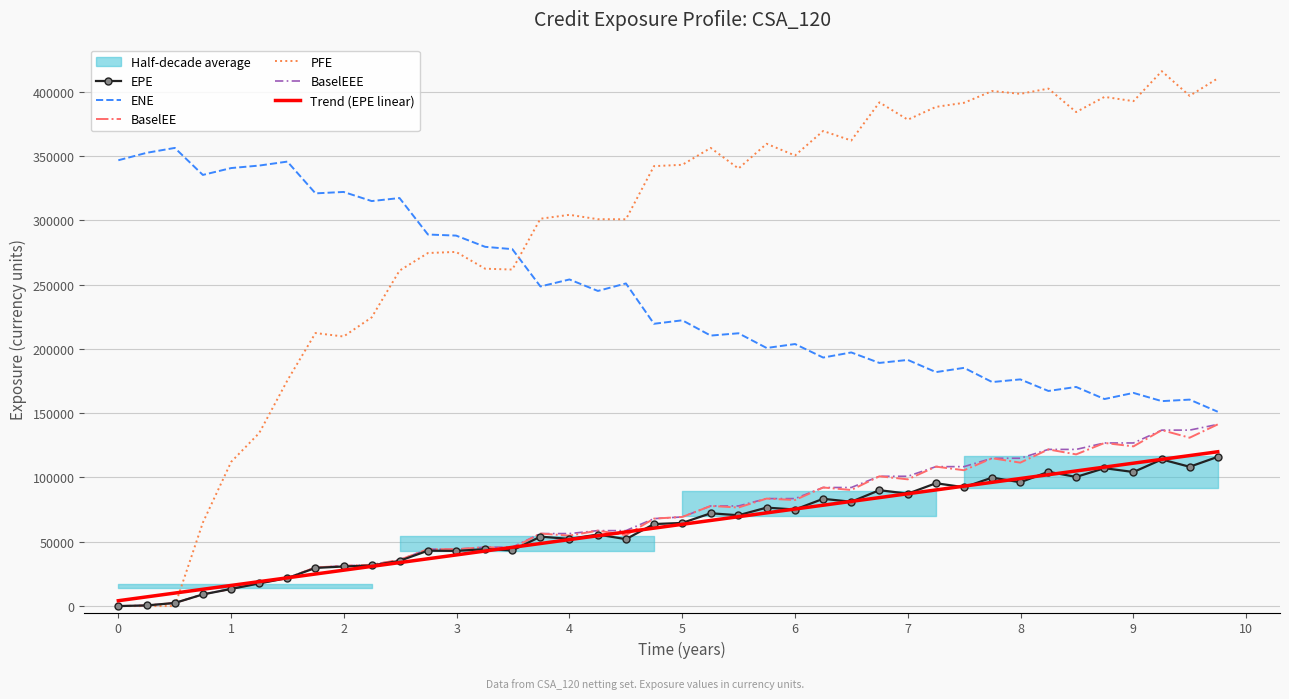

True or false: EPE and ENE cross at least once.

False